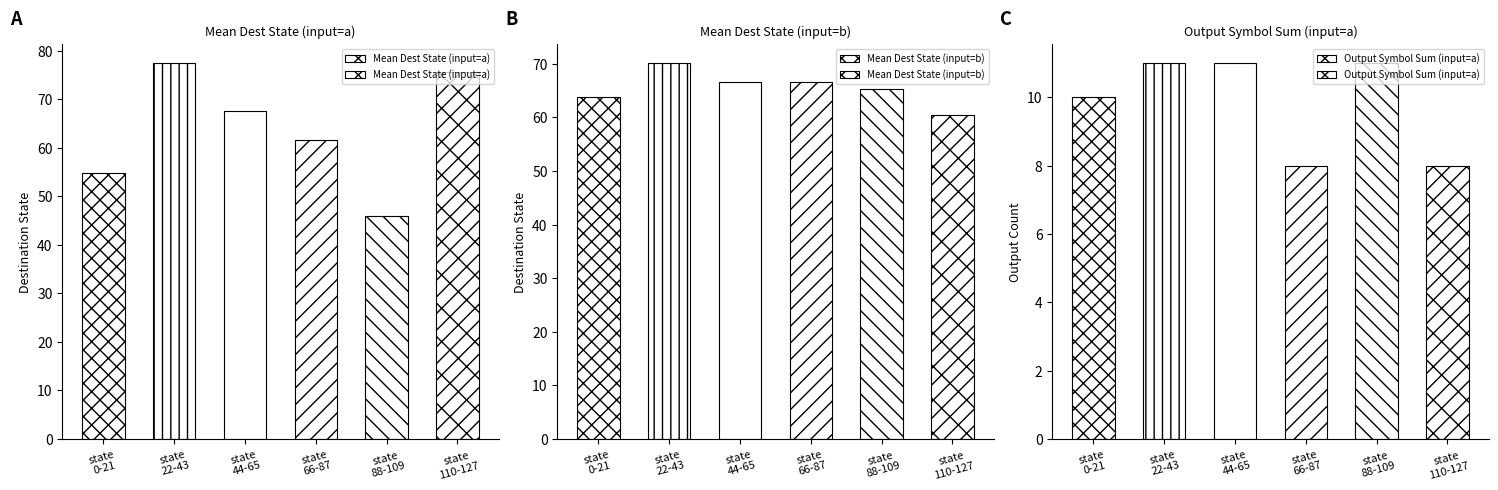

What is the sum of the Mean Dest State (input=b) values at state
0-21 and state
88-109?

129.0